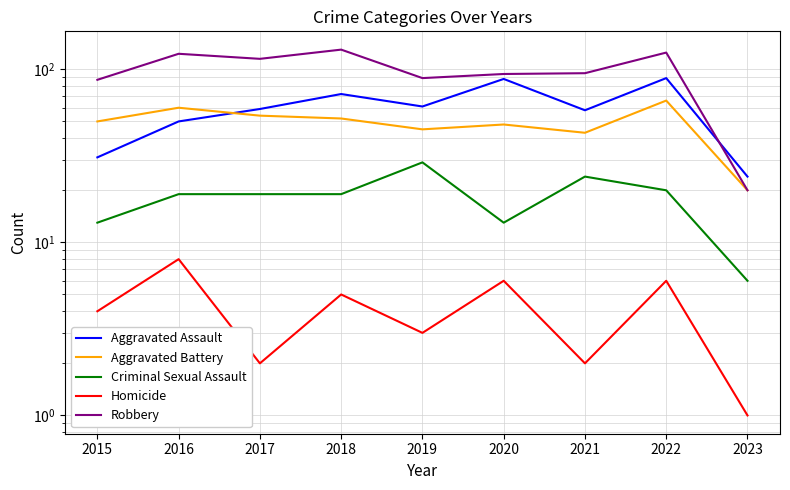

Where is the first local maximum for Homicide?

2016